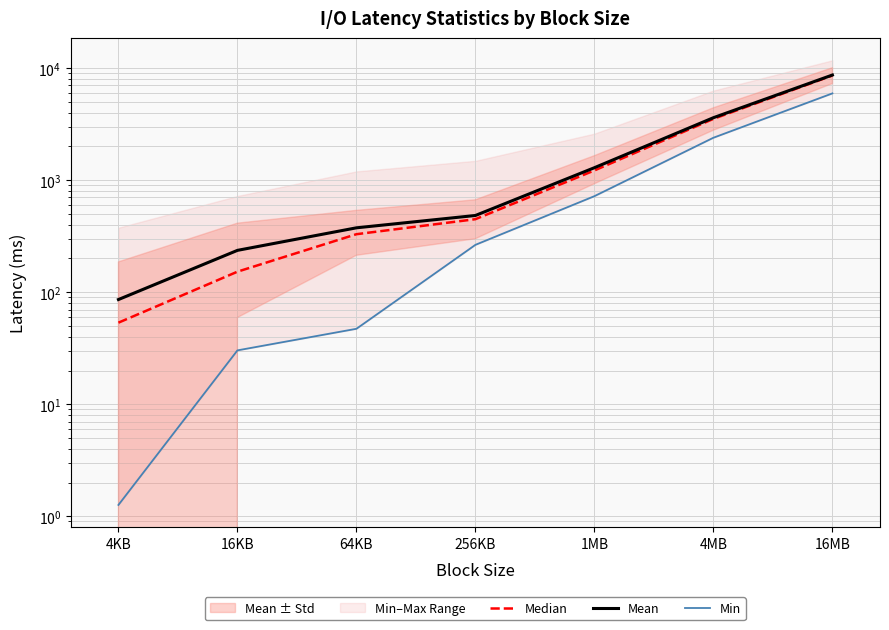

Is the value of Median at 64KB greater than the value of Min at 4MB?

No